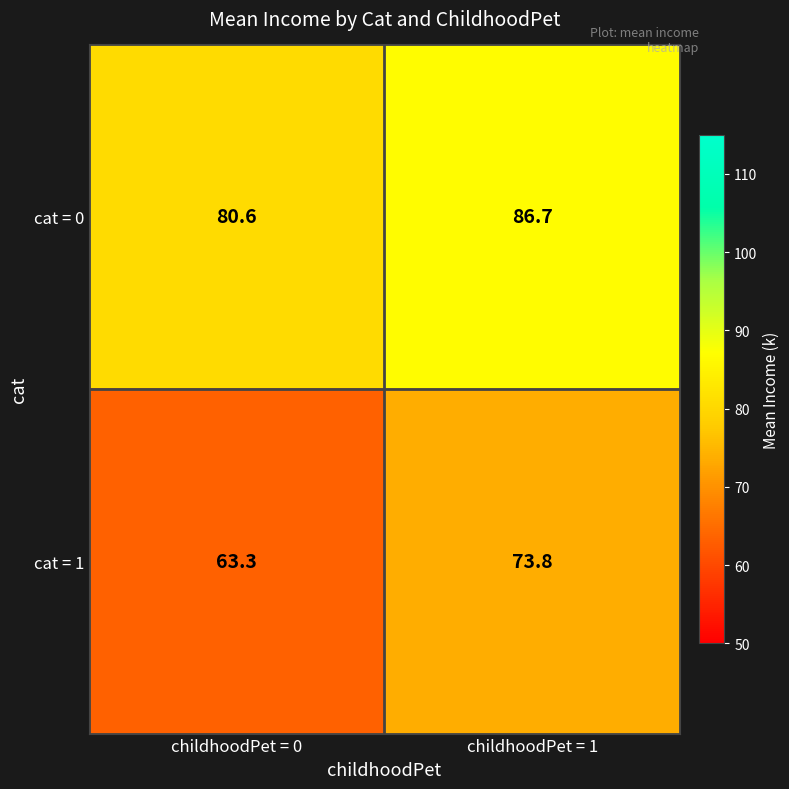

Which series has the largest total across all categories?

cat = 0